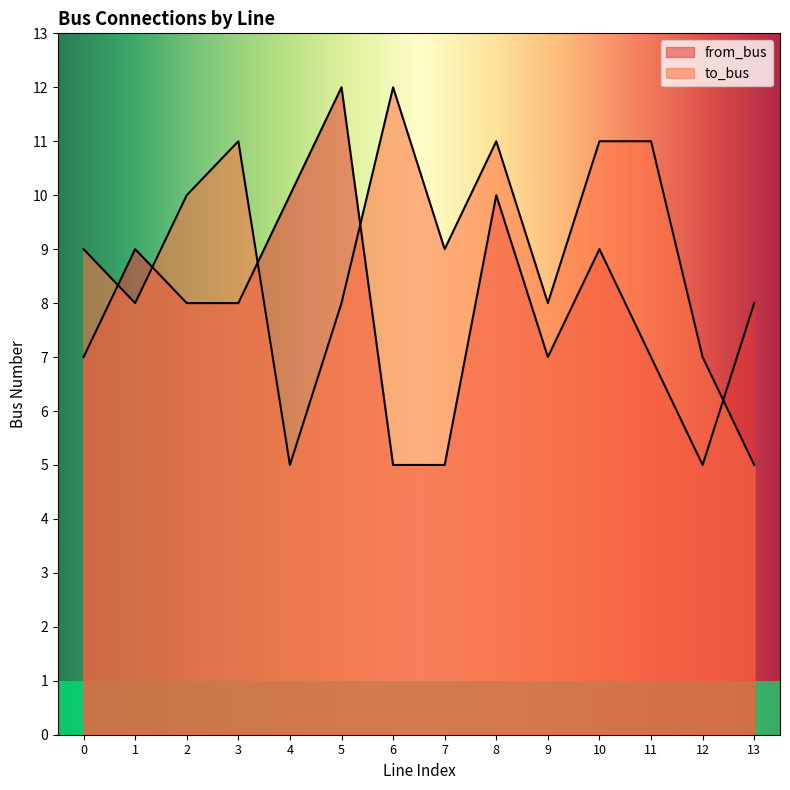

Reading left to right, extract all data points from this chart.

to_bus: 0=9	1=8	2=10	3=11	4=5	5=8	6=12	7=9	8=11	9=8	10=11	11=11	12=7	13=5
from_bus: 0=7	1=9	2=8	3=8	4=10	5=12	6=5	7=5	8=10	9=7	10=9	11=7	12=5	13=8